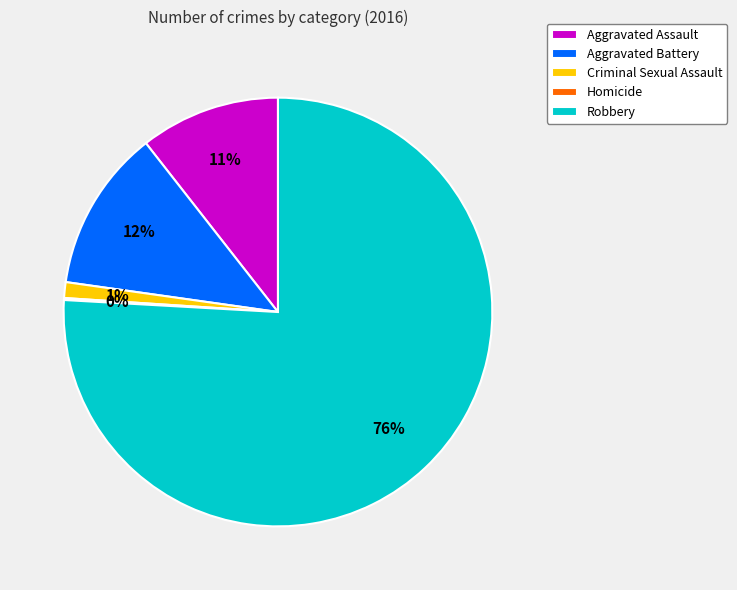

To the nearest percent, what is the difference between the largest and smallest slice percentages?

76%